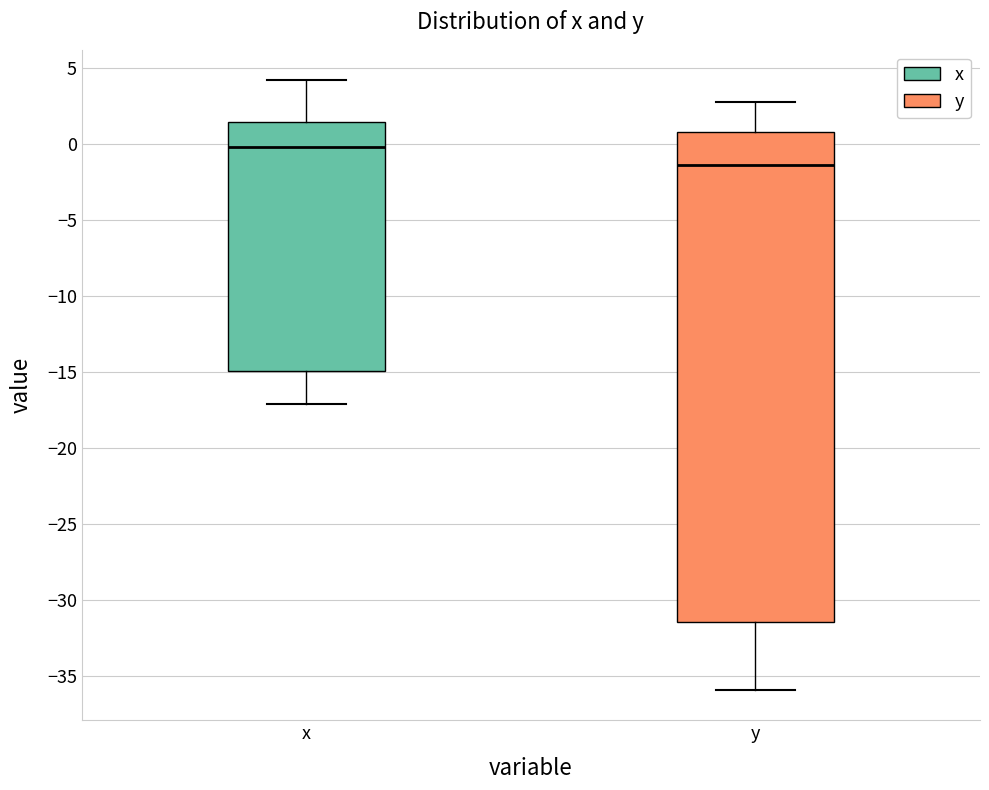

Which box has the lowest median line?

y